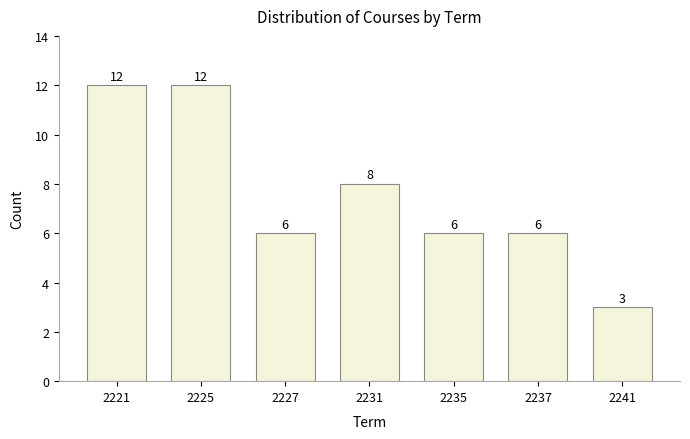

Reading right to left, list all the values displayed in this chart.

2241=3	2237=6	2235=6	2231=8	2227=6	2225=12	2221=12